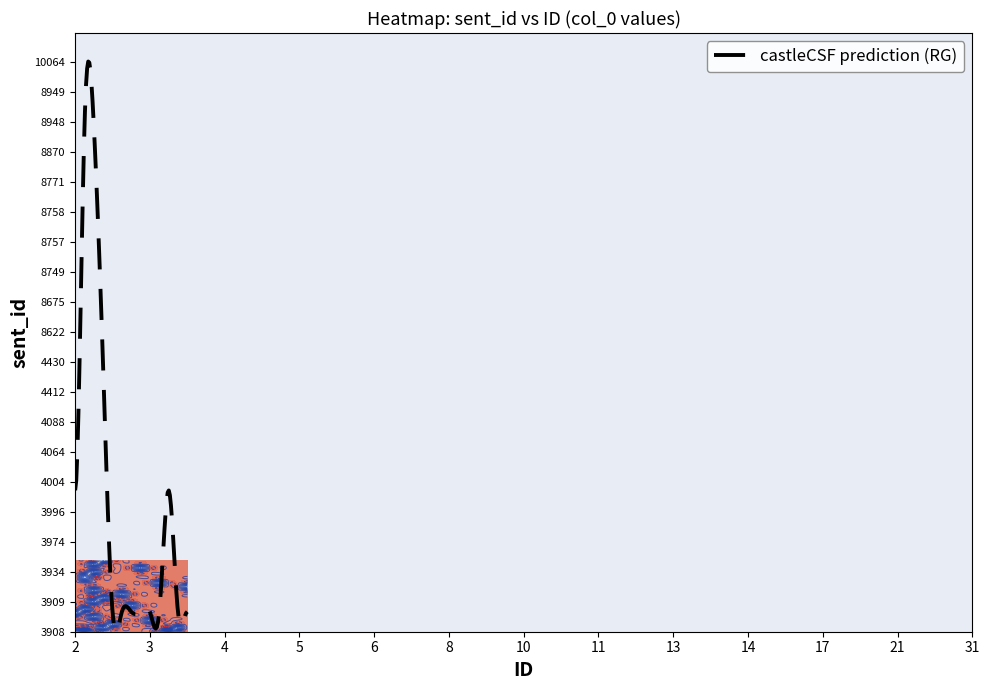

What is the difference between the 5 values at 4064 and 3974?

3